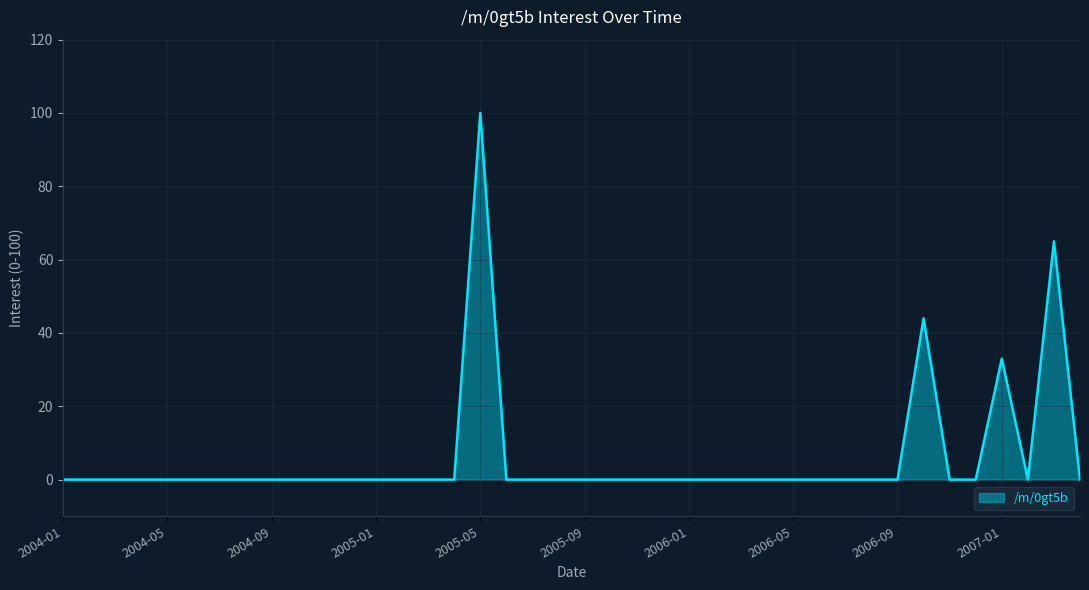

What is the maximum value shown in the chart?

100